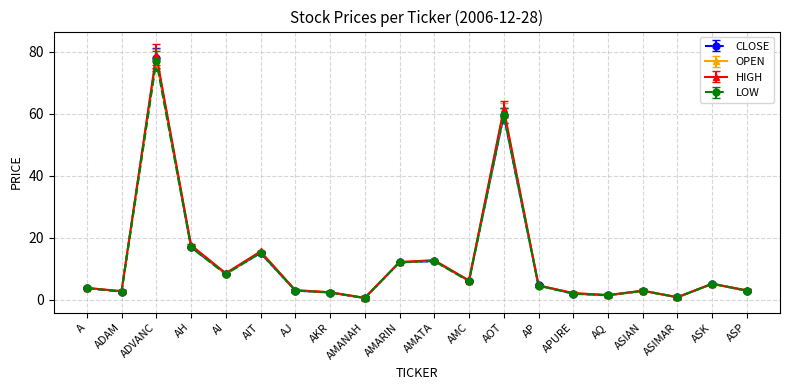

At which label is HIGH closest to 39?

AH